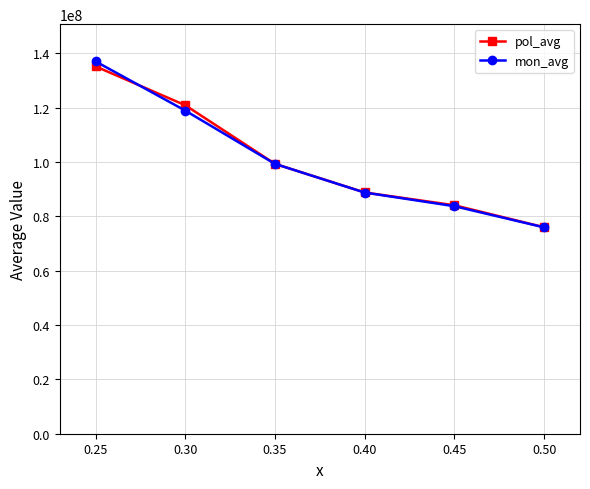

At which category does the chart reach its minimum across all series?

0.50